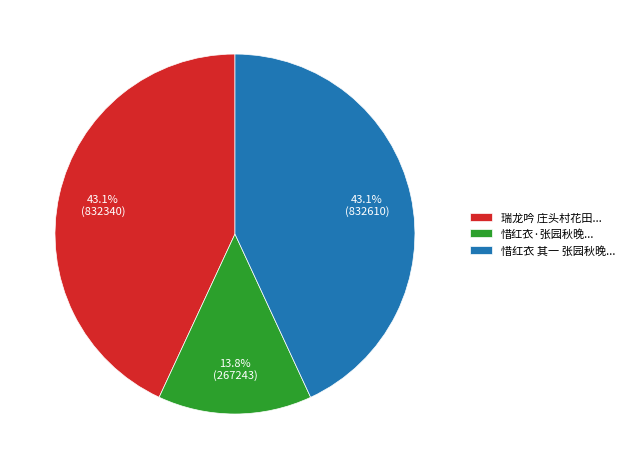

Is there a majority slice in this chart?

No